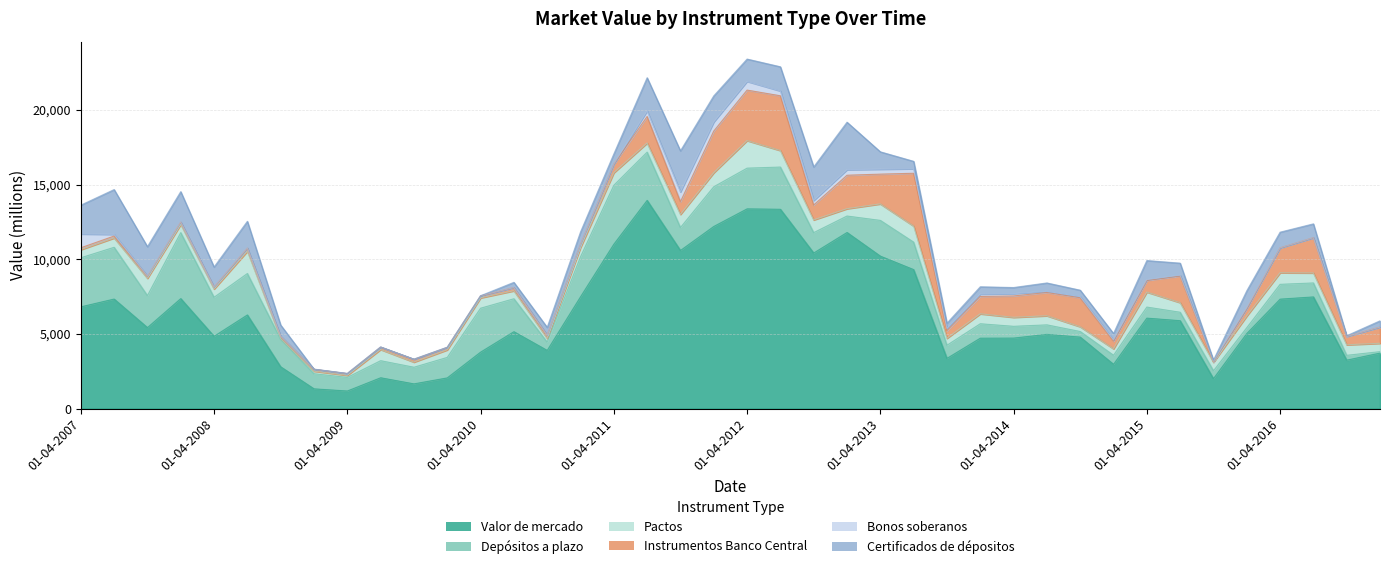

Which series has the widest spread of values?

Valor de mercado